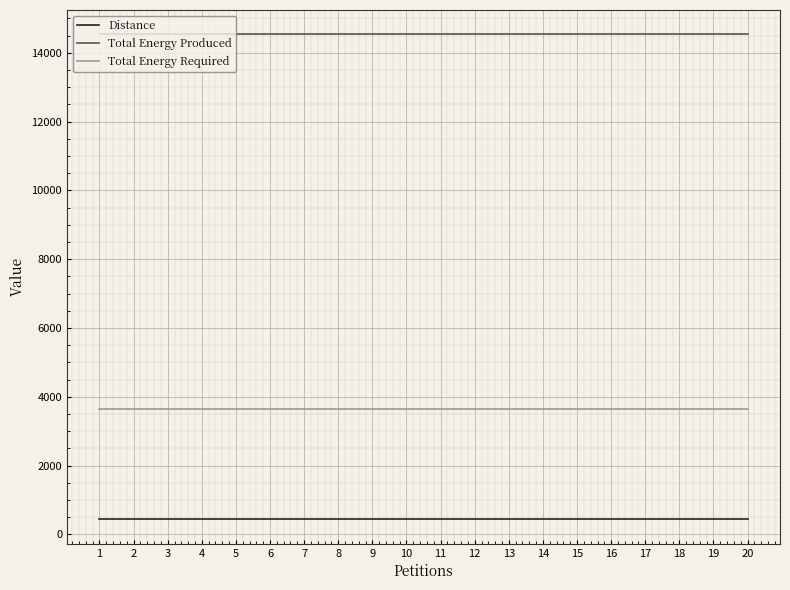

What is the total value across all series at 12?

18607